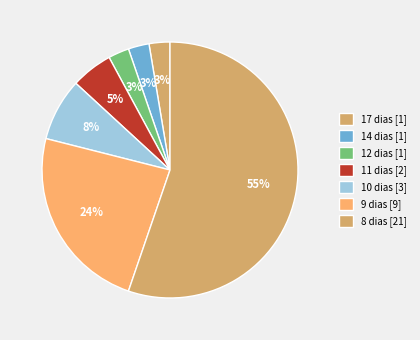

How many segments does this pie chart have?

7